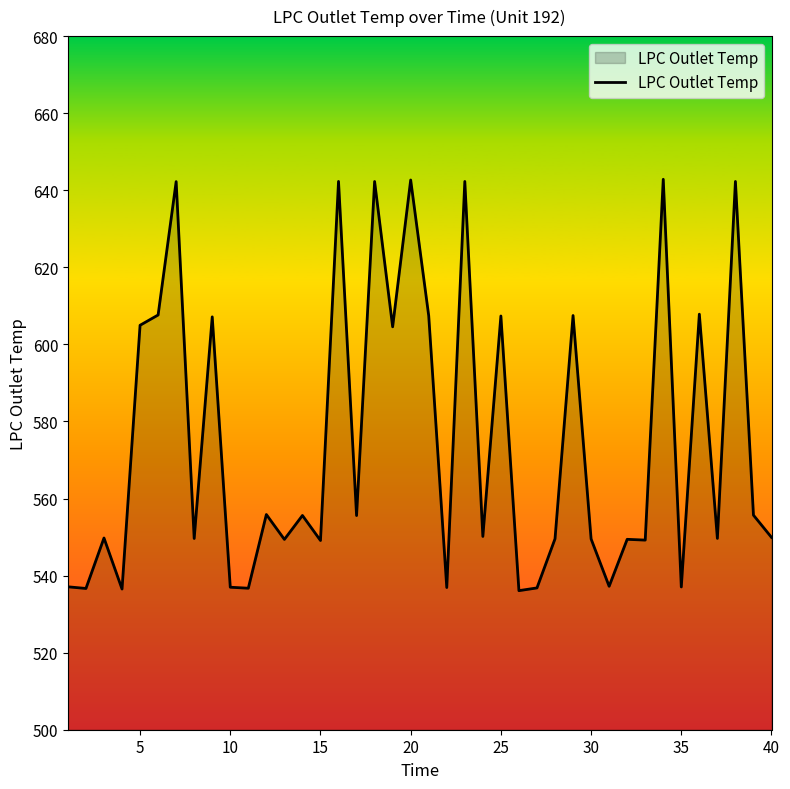

What is the greatest value displayed?

642.8